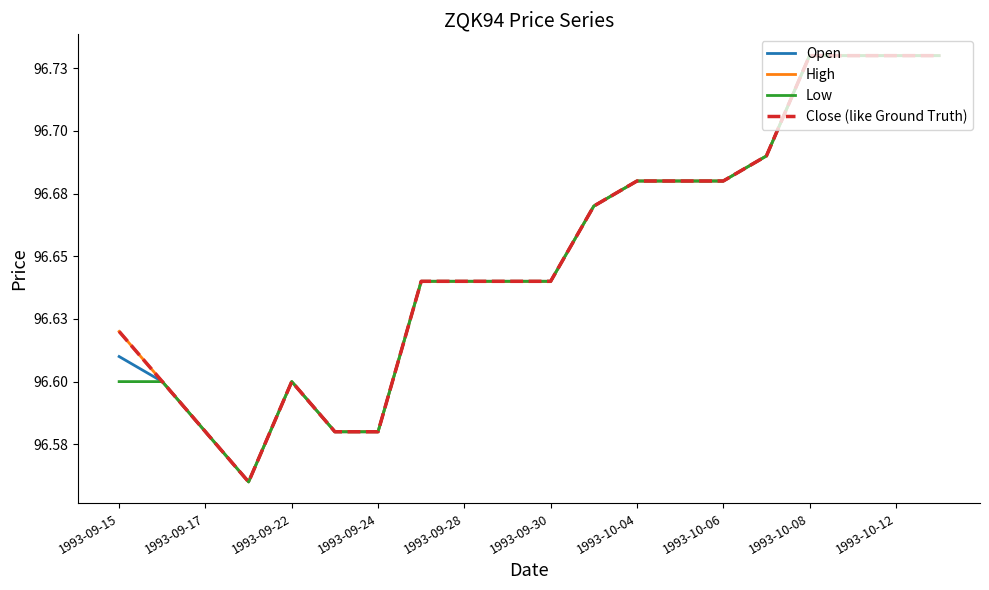

In Open, how many points are higher than both neighbors (excluding endpoints)?

1